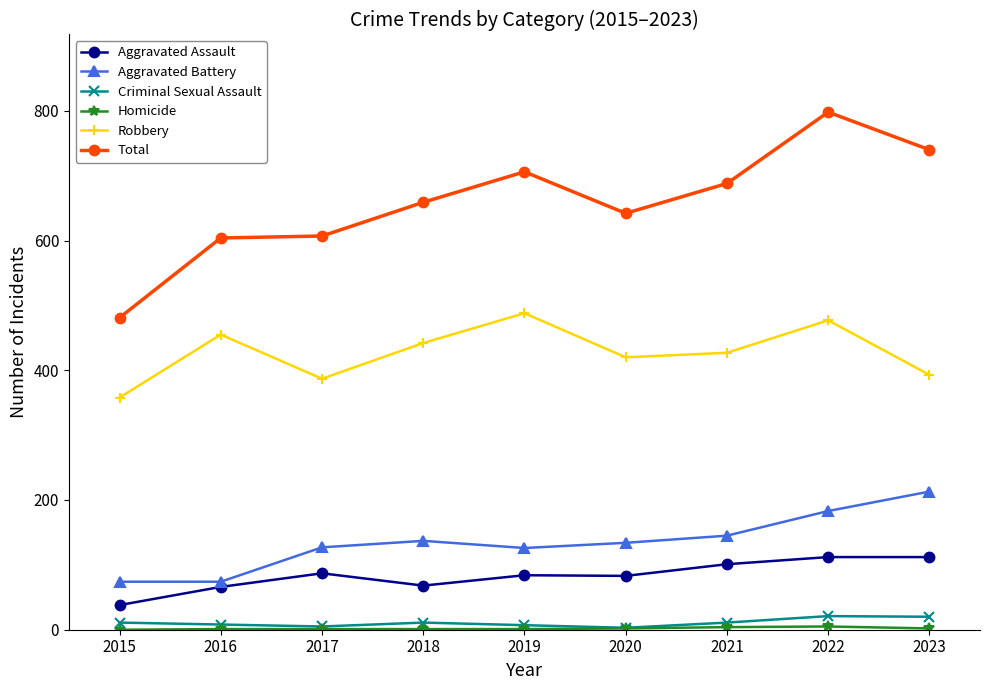

Between 2016 and 2022, which series saw the biggest shift?

Total